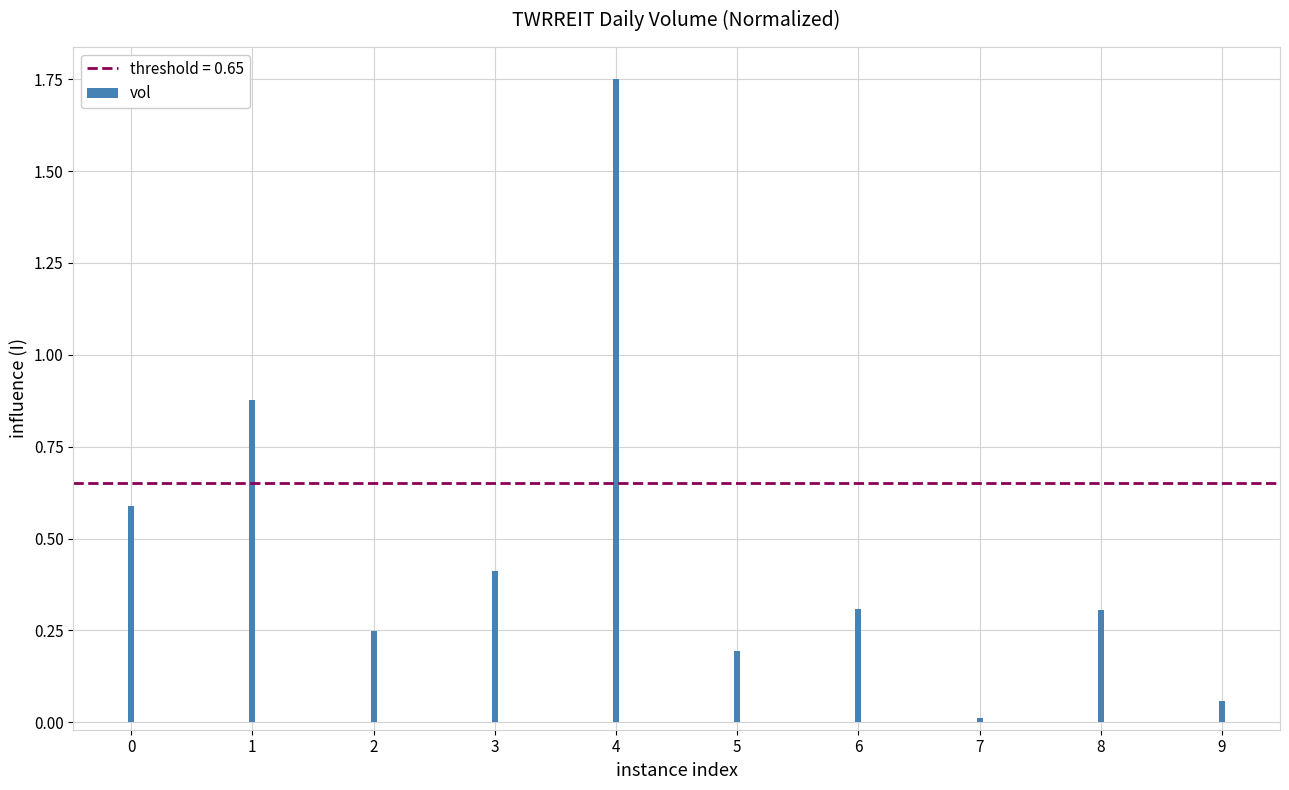

What is the sum of all values?

4.8